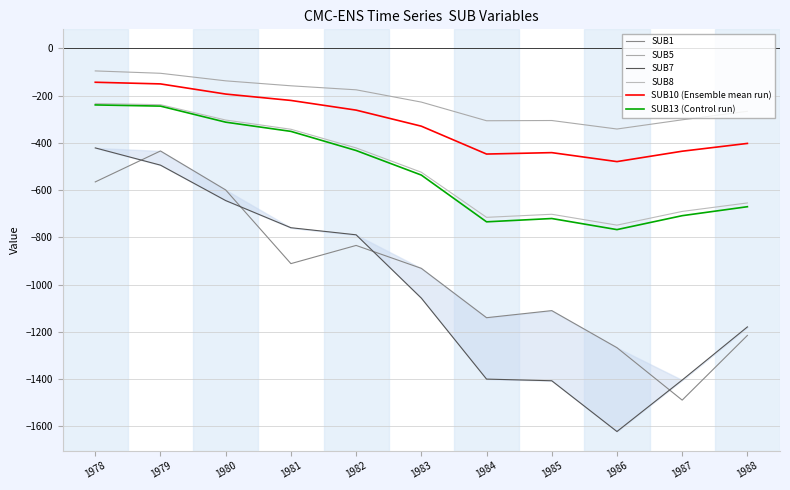

At which category does SUB5 reach its first local peak?

1985